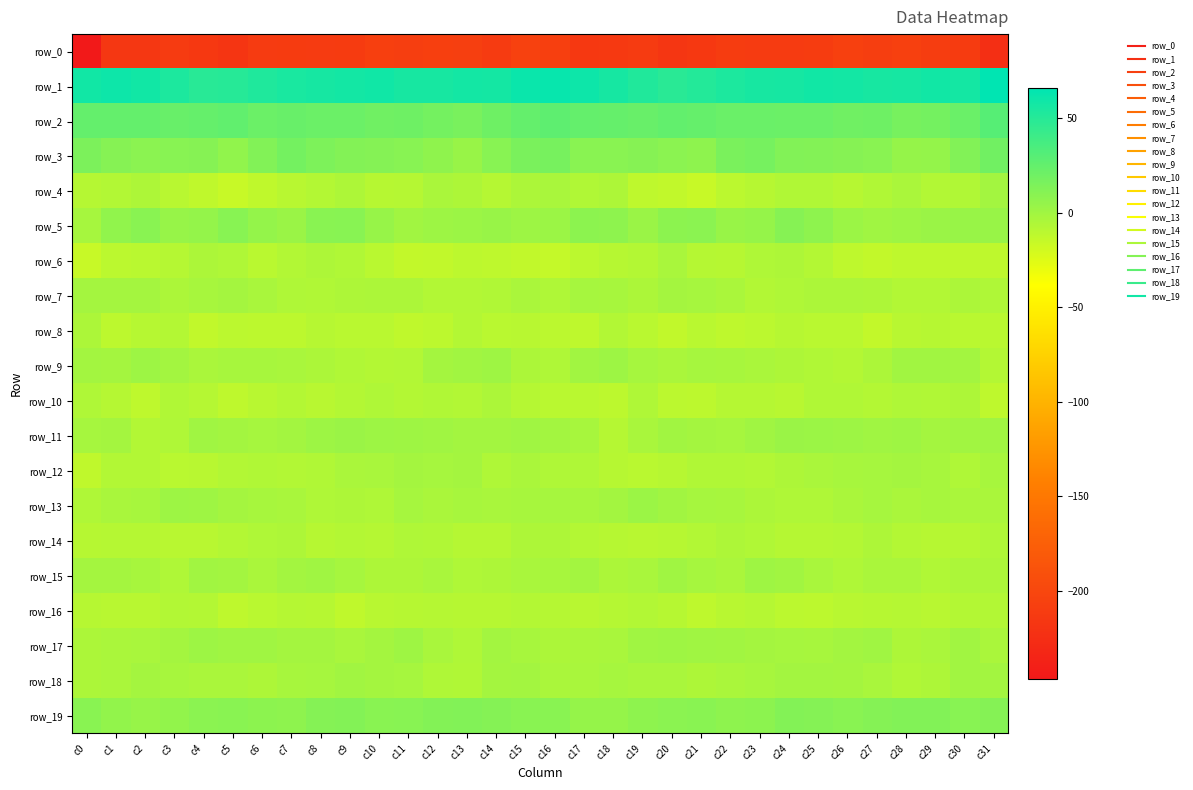

At c29, list the series in order from largest to smallest.

row_1, row_2, row_19, row_3, row_5, row_9, row_11, row_13, row_12, row_17, row_18, row_15, row_10, row_7, row_4, row_8, row_14, row_16, row_6, row_0